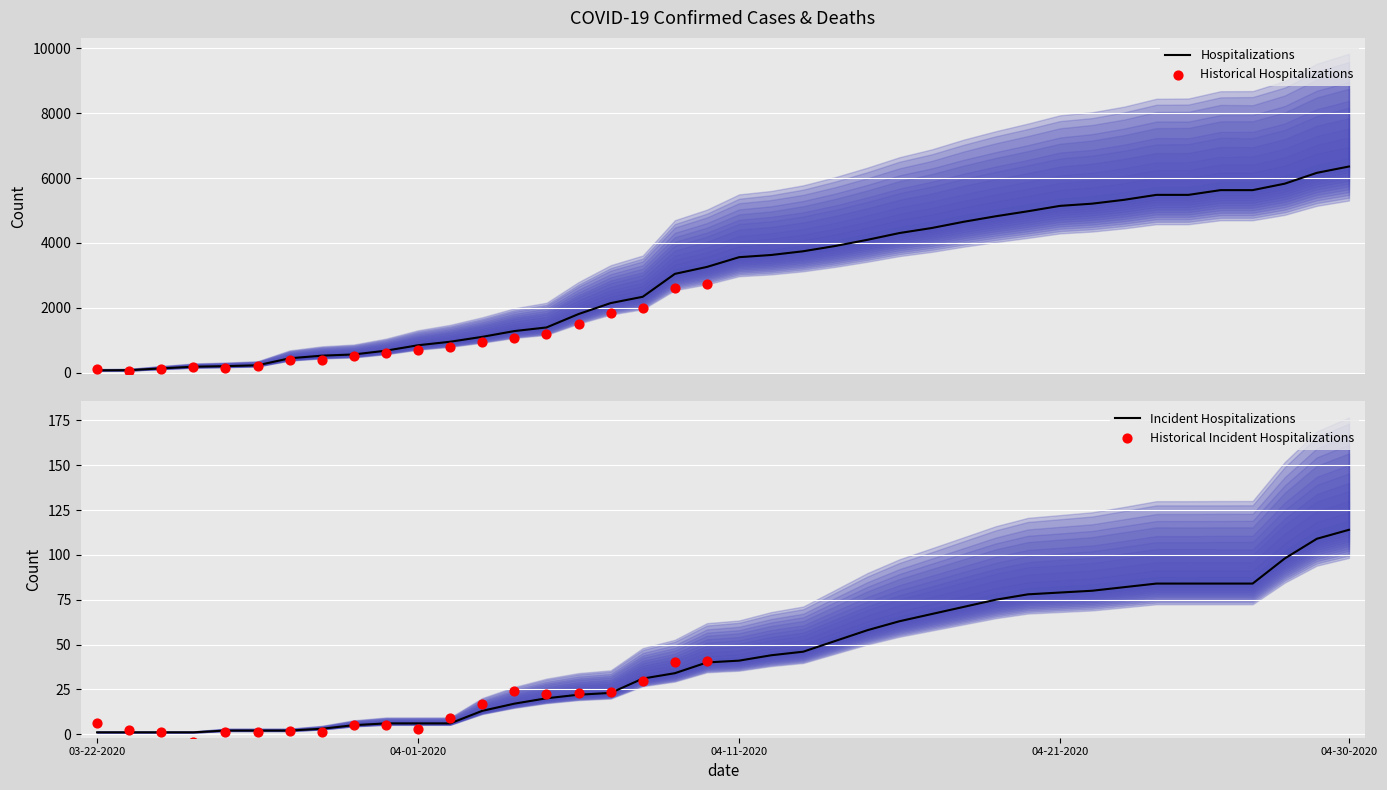

At which category is the sum across all series the highest?

04-30-2020